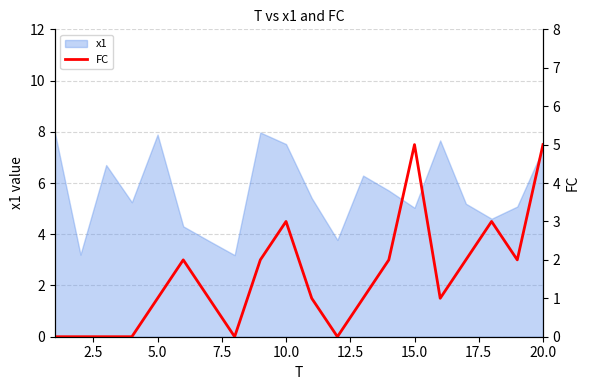

What is the minimum value for x1?

3.2